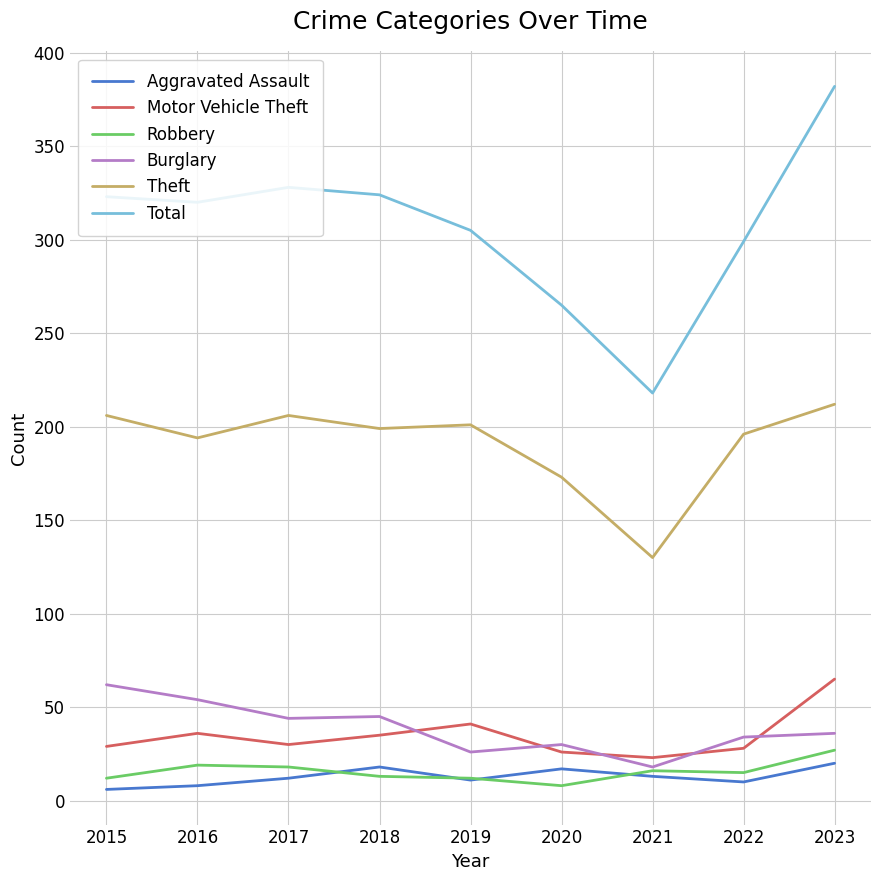

What is the approximate value of Burglary at 2019, to the nearest 10?

30